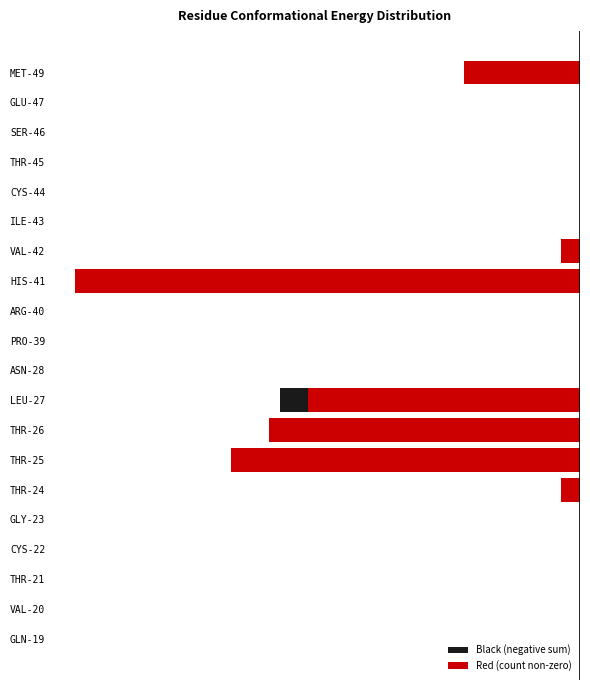

Where is Black (negative sum) nearest to the value 0?

GLN-19